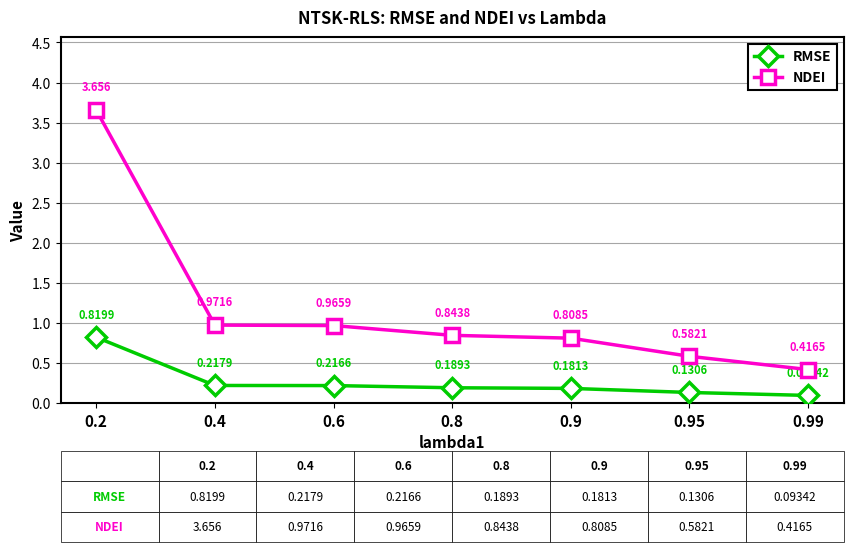

What is the difference between the highest and lowest values at 0.8?

0.7